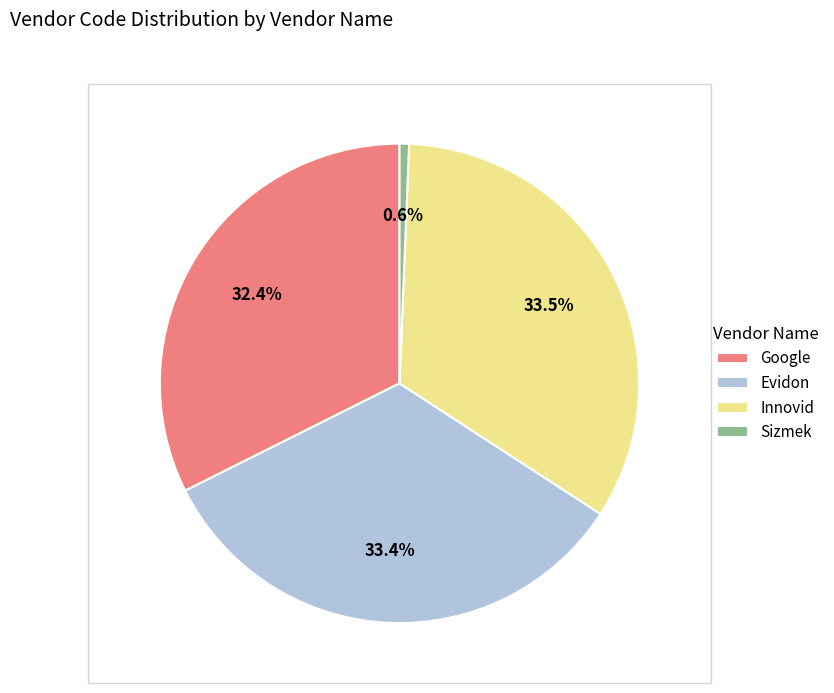

Is the sum of Innovid and Google greater than half?

Yes